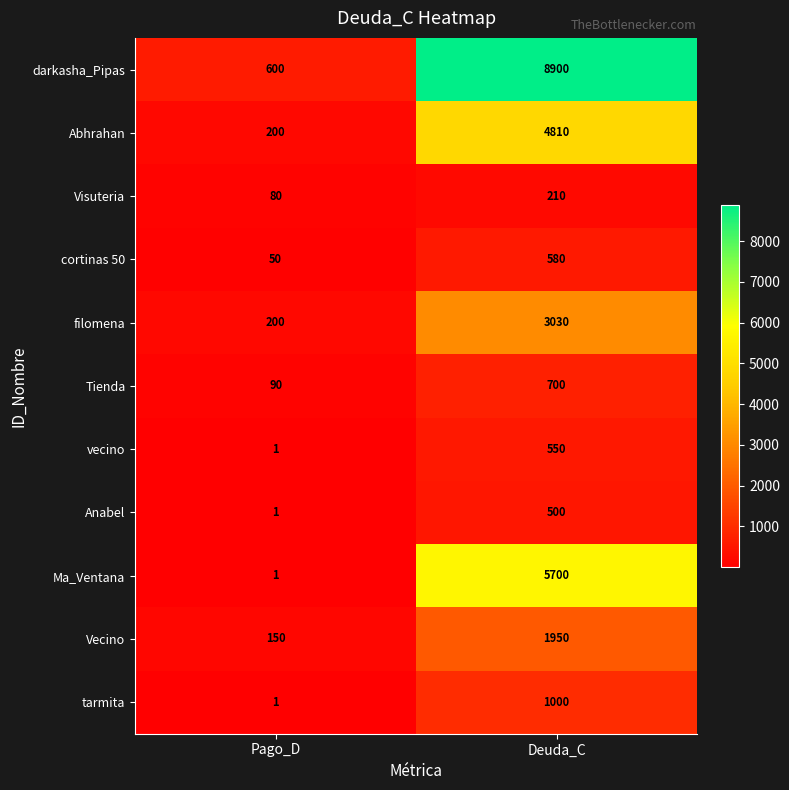

Reading right to left, what are all the values shown in this chart?

darkasha_Pipas: 8900	600
Abhrahan: 4810	200
Visuteria: 210	80
cortinas 50: 580	50
filomena: 3030	200
Tienda: 700	90
vecino: 550	1
Anabel: 500	1
Ma_Ventana: 5700	1
Vecino: 1950	150
tarmita: 1000	1